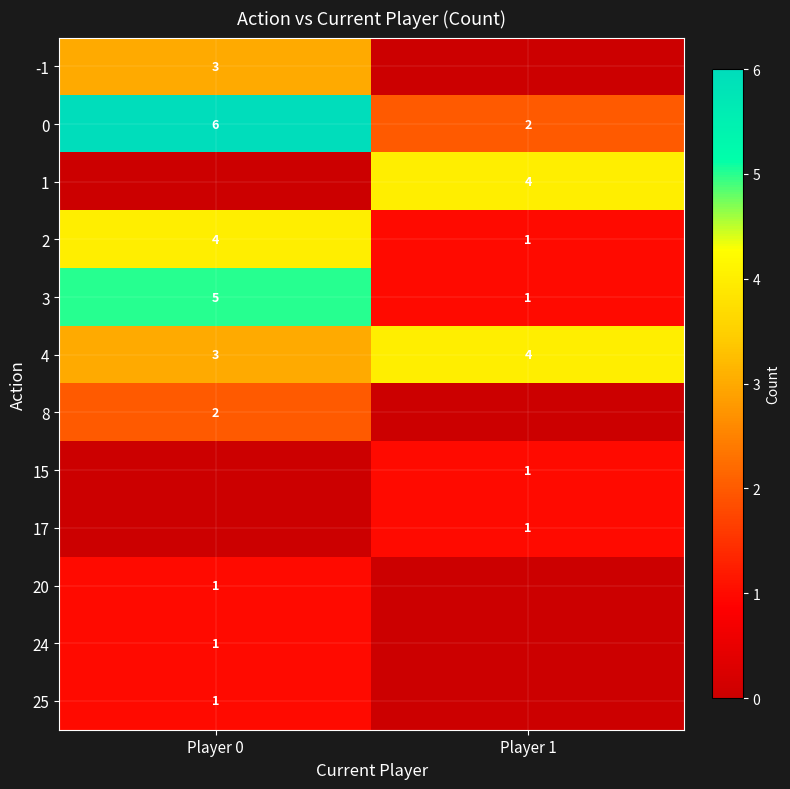

The 4 series shows 2 at Player 0. True or false?

False